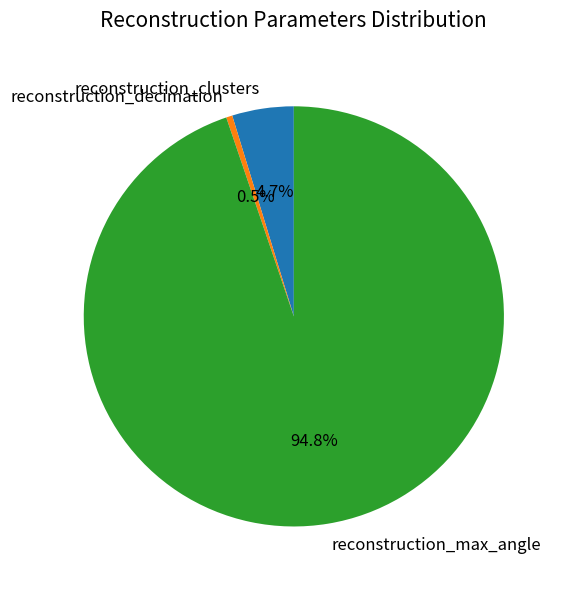

Is it true that reconstruction_decimation is 8% of the pie?

False